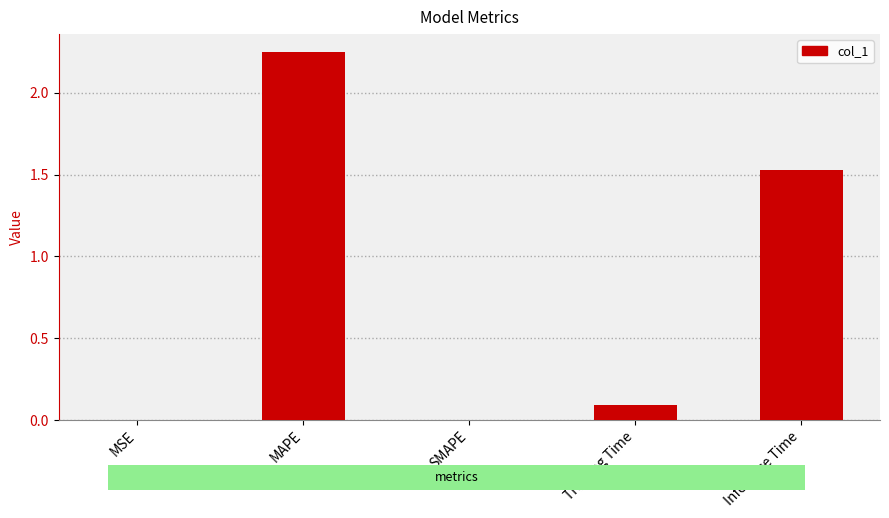

The chart shows a value of 0.8 at SMAPE. True or false?

False